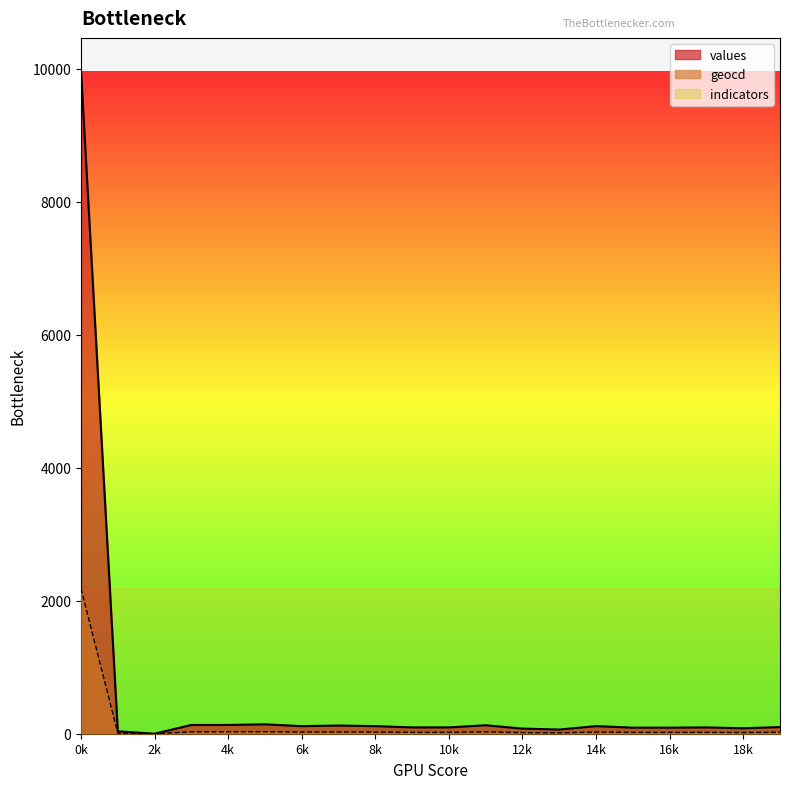

True or false: values and geocd cross at least once.

False